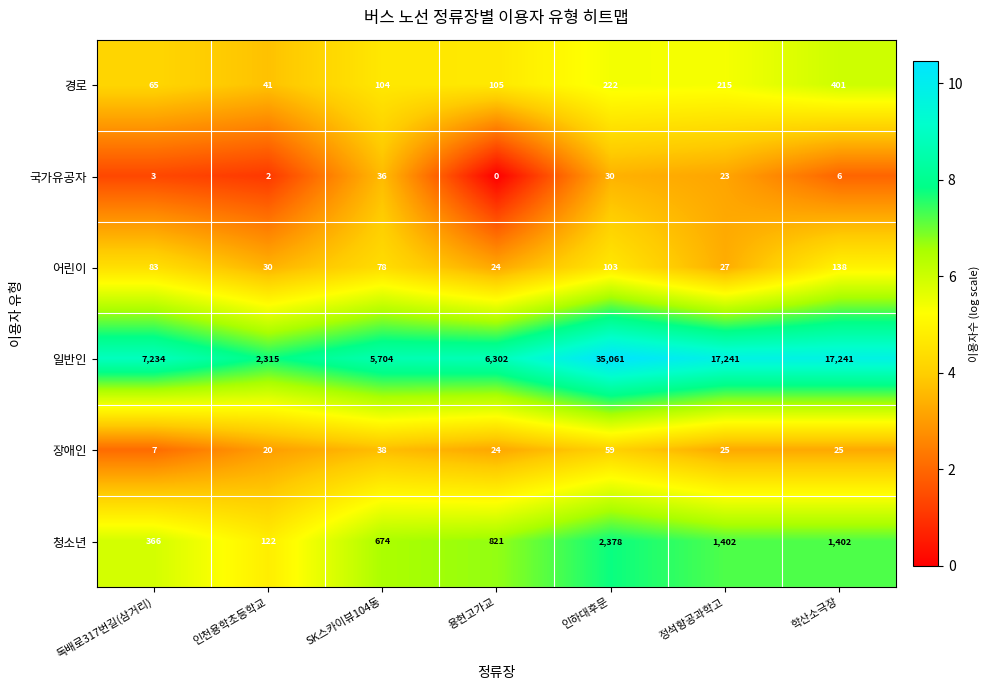

List the series in order of their peak value, lowest first.

국가유공자, 장애인, 어린이, 경로, 청소년, 일반인